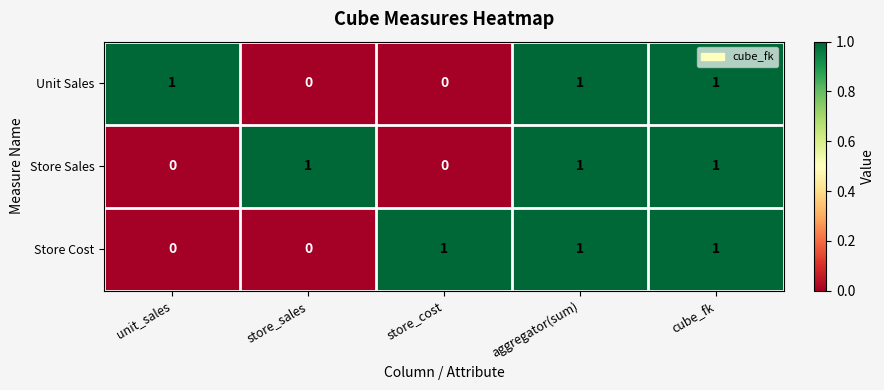

At how many categories does at least one series exceed 0?

5